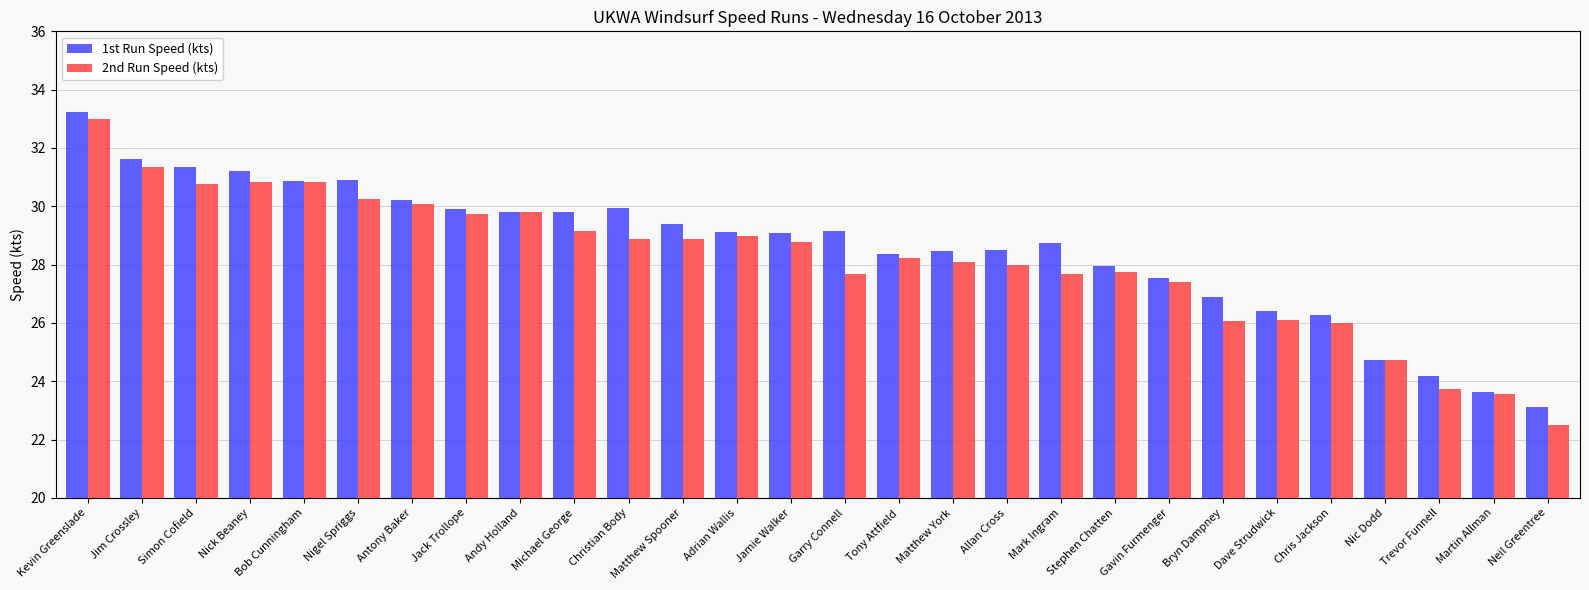

What are all the series names shown in the legend?

1st Run Speed (kts), 2nd Run Speed (kts)